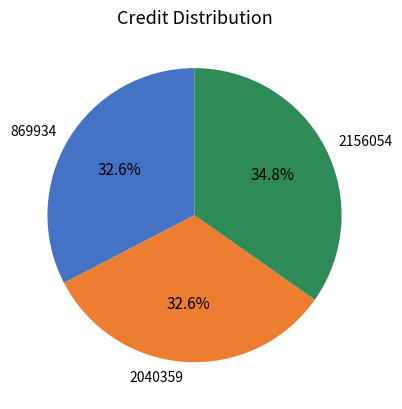

Which category has the biggest portion of the pie?

2156054